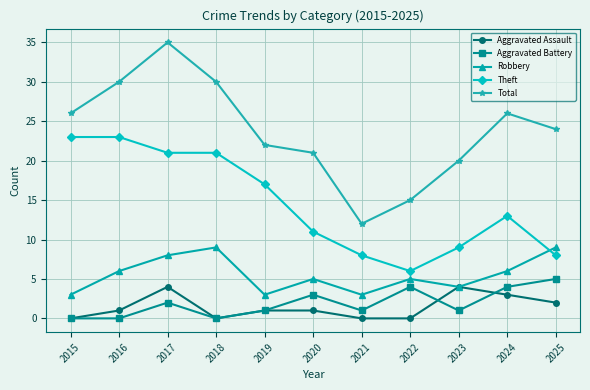

Between 2017 and 2019, which series saw the biggest shift?

Total